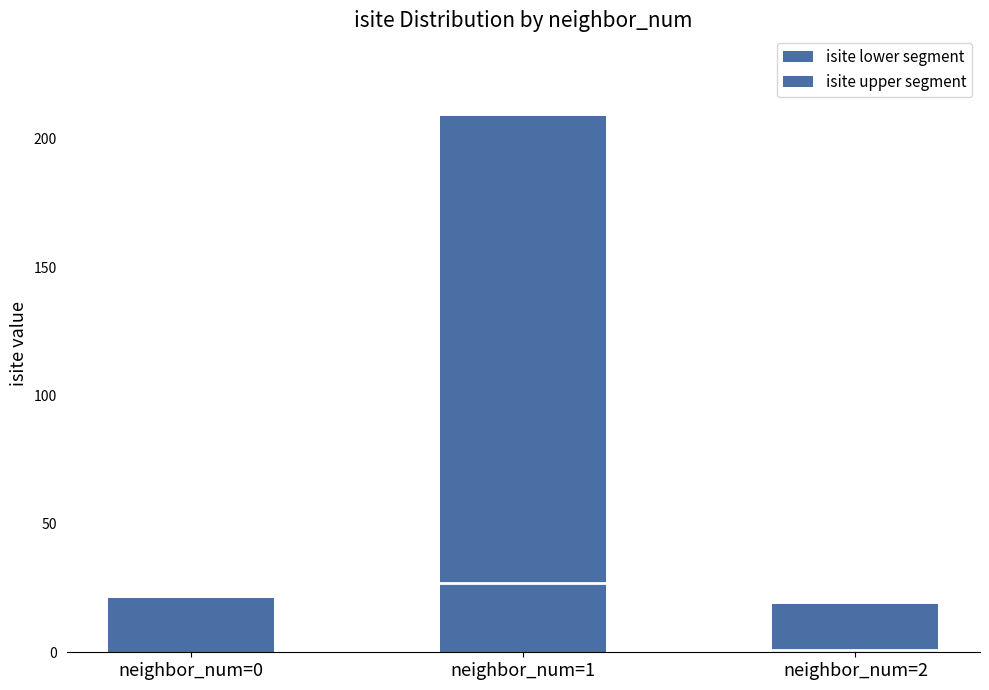

Are the bars grouped side by side (vs. stacked)?

No